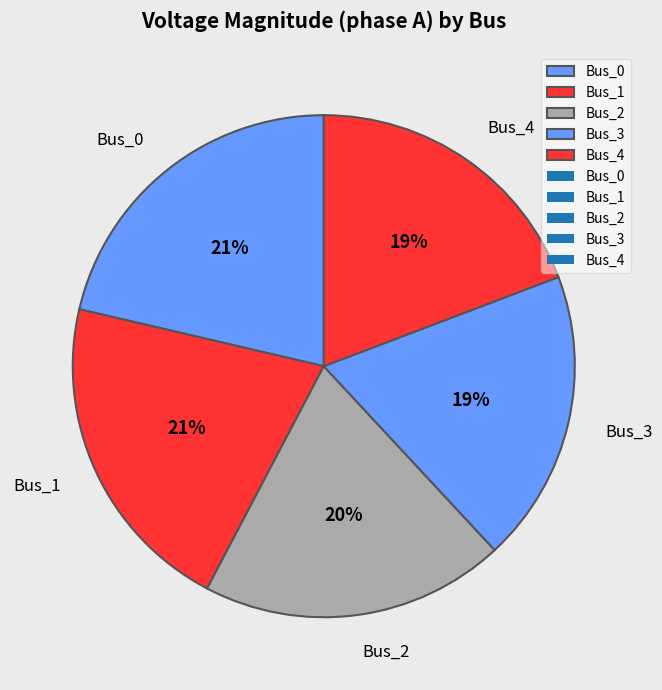

To the nearest percent, what is the difference between the largest and smallest slice percentages?

2%